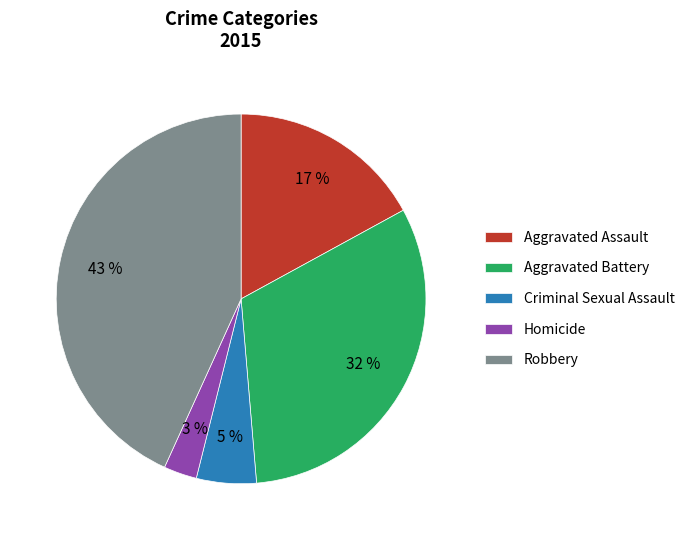

What percentage is the Aggravated Battery slice, to the nearest percent?

32%